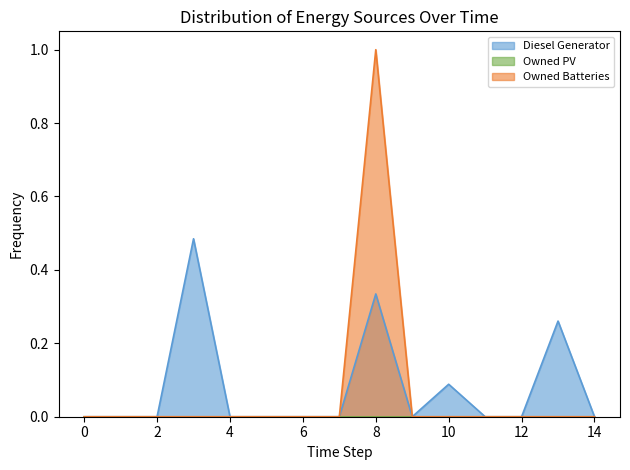

Is the value of Diesel Generator at 6 greater than the value of Owned Batteries at 3?

No